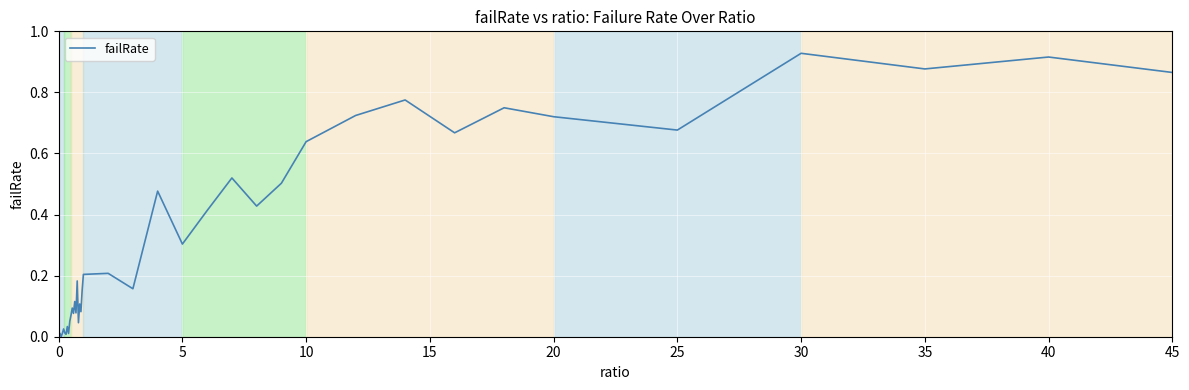

True or false: there are more than 2 points higher than both neighbors.

True